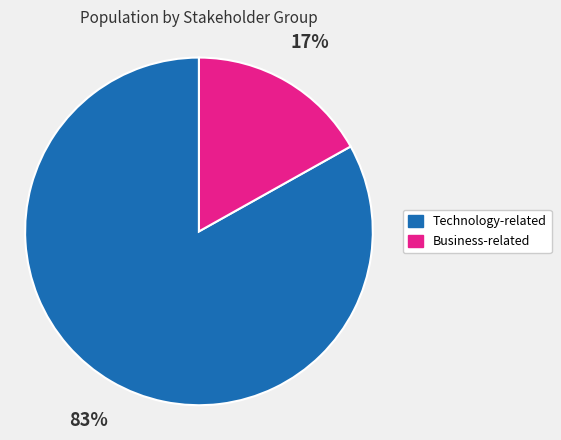

Does any single category account for the majority?

Yes